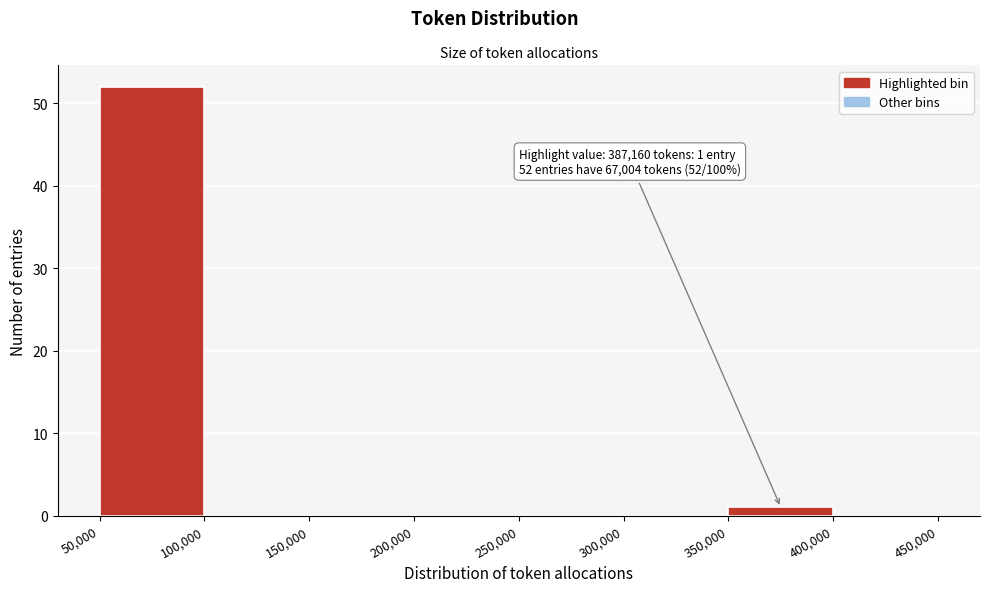

Over which range of the x-axis is the bar tallest?

50,000 to 100,000